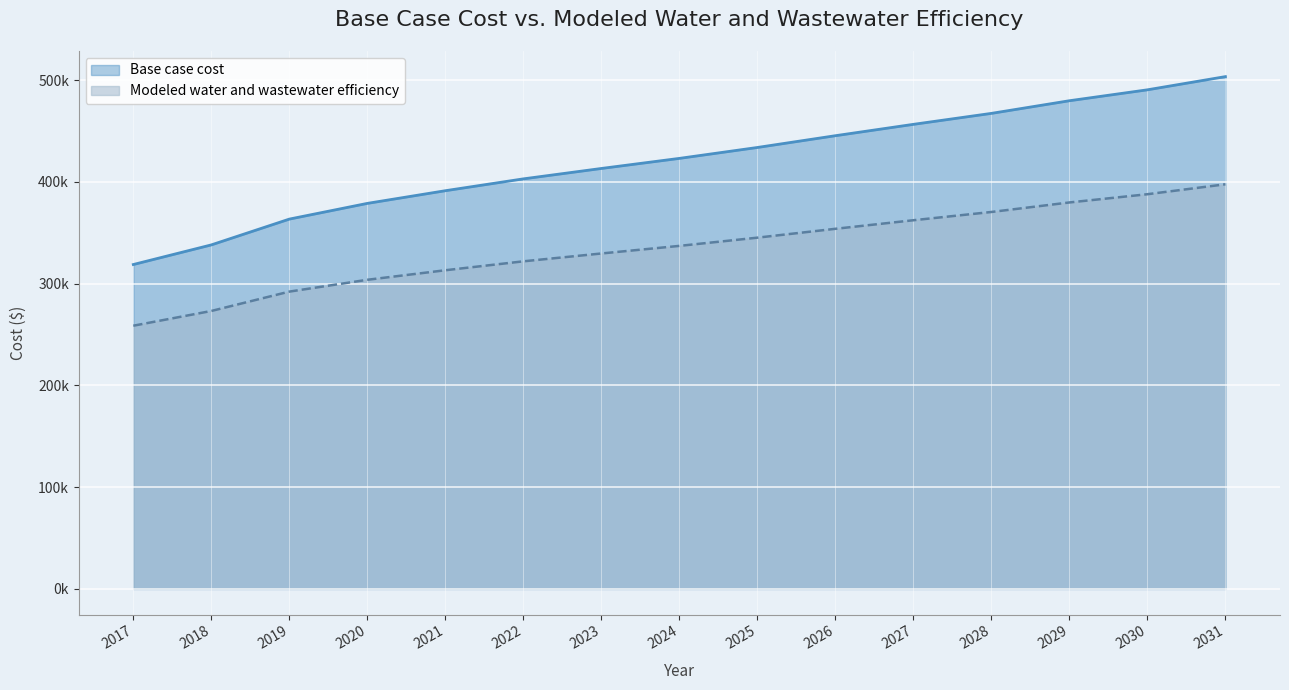

Read the Modeled water and wastewater efficiency value at 2030.

387812.3